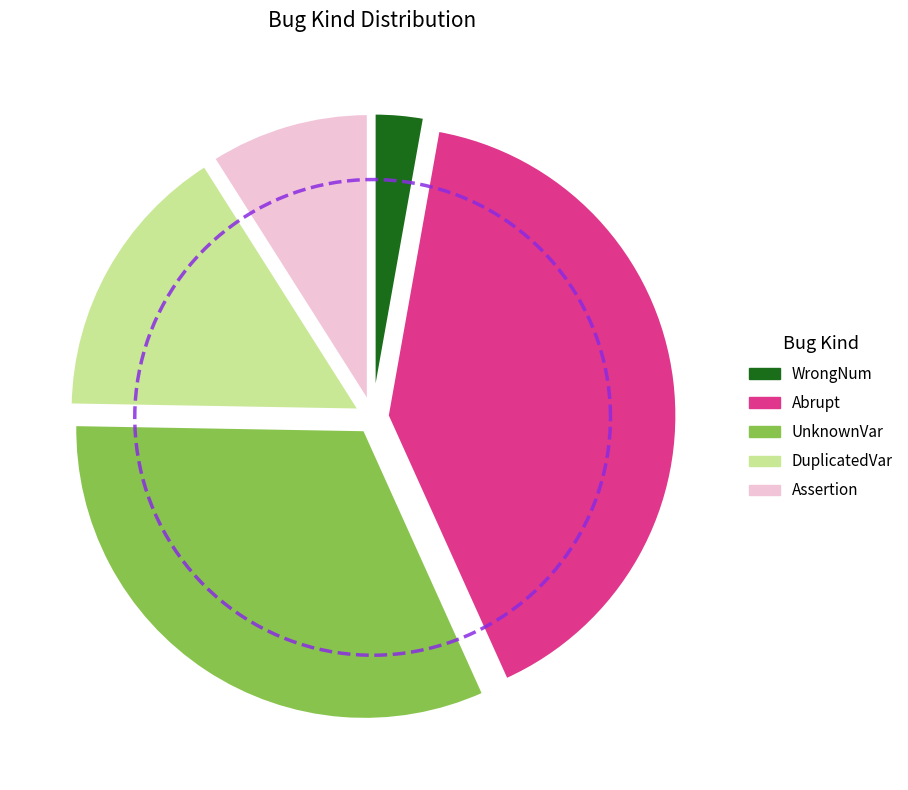

What portion of the pie excludes UnknownVar?

68.0%